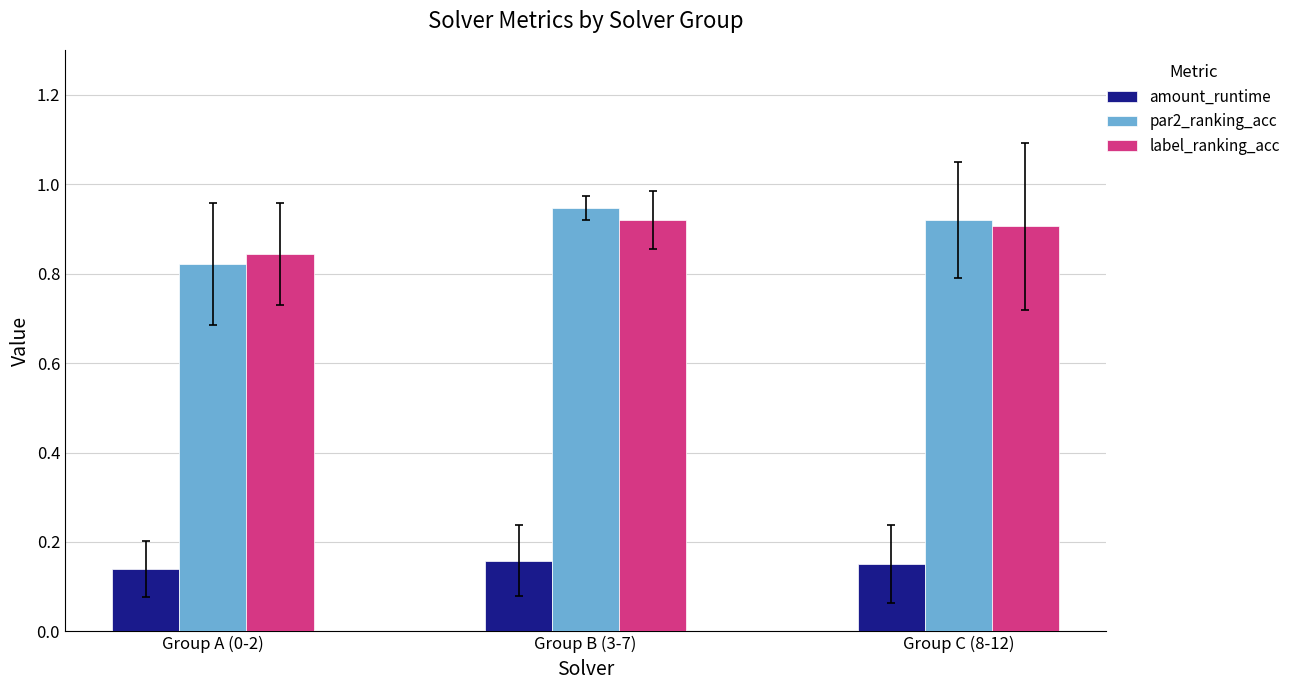

What is the sum of all label_ranking_acc values?

2.7